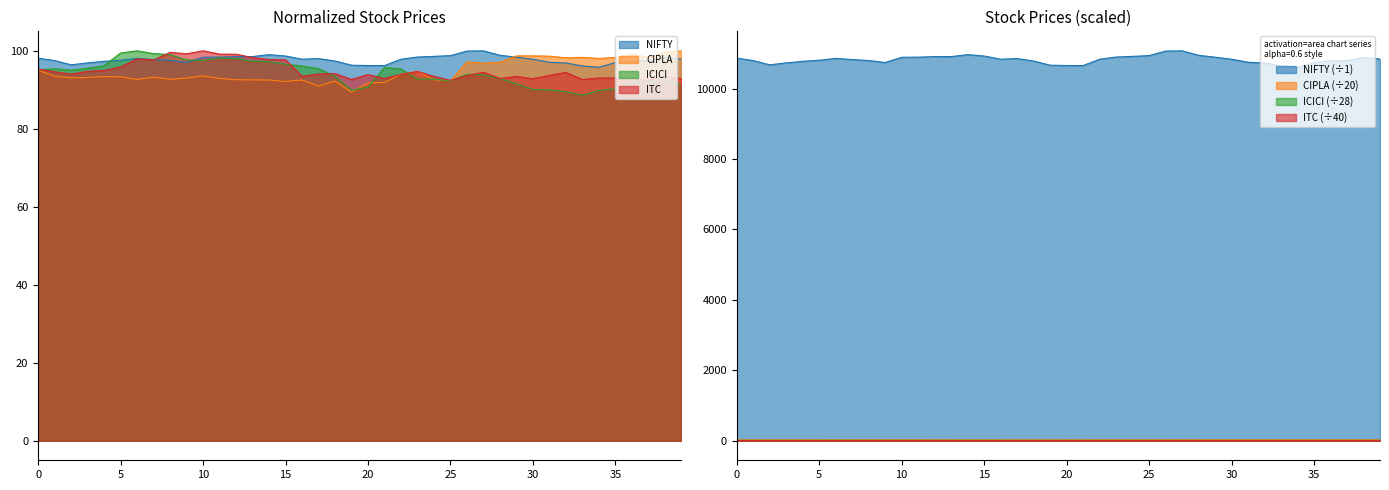

Which series ends up on top after the final intersection of ITC and NIFTY?

NIFTY